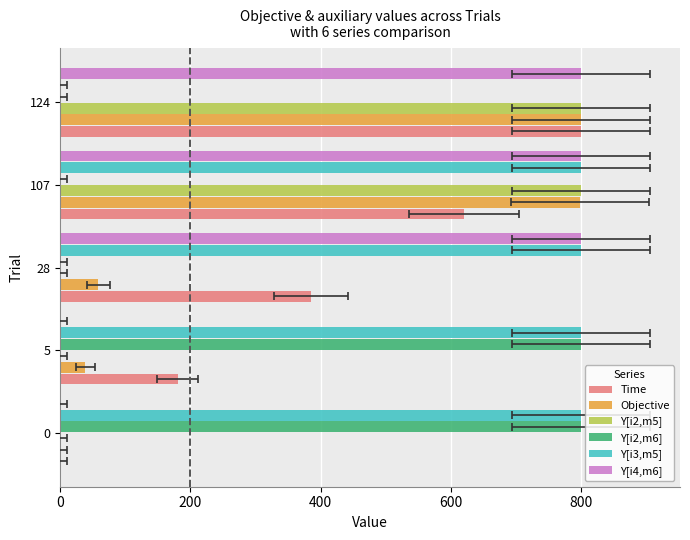

What is the sum of all Y[i4,m6] values?

2400.0